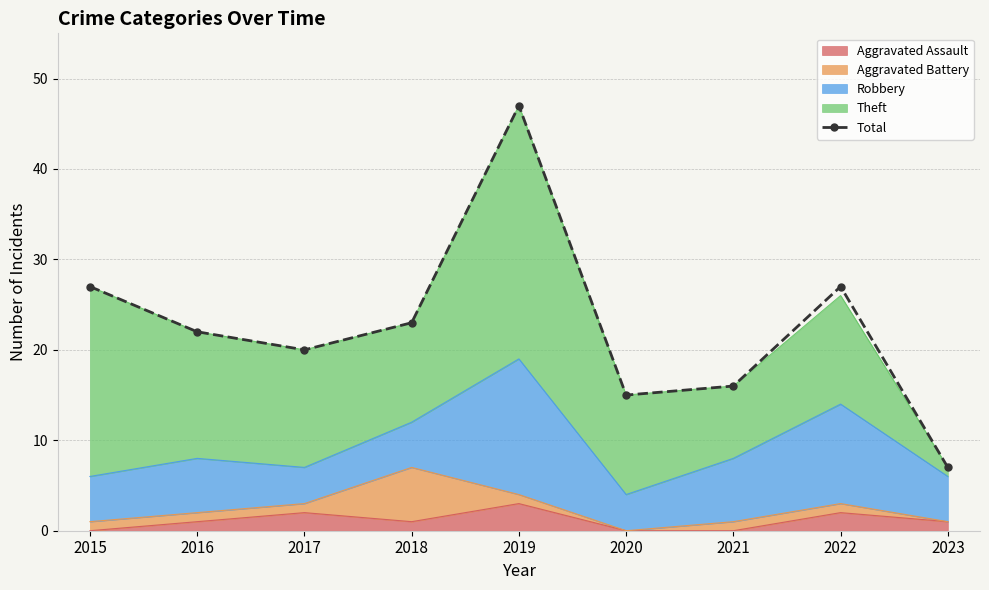

What is the difference between the values at 2018 and 2017?

3